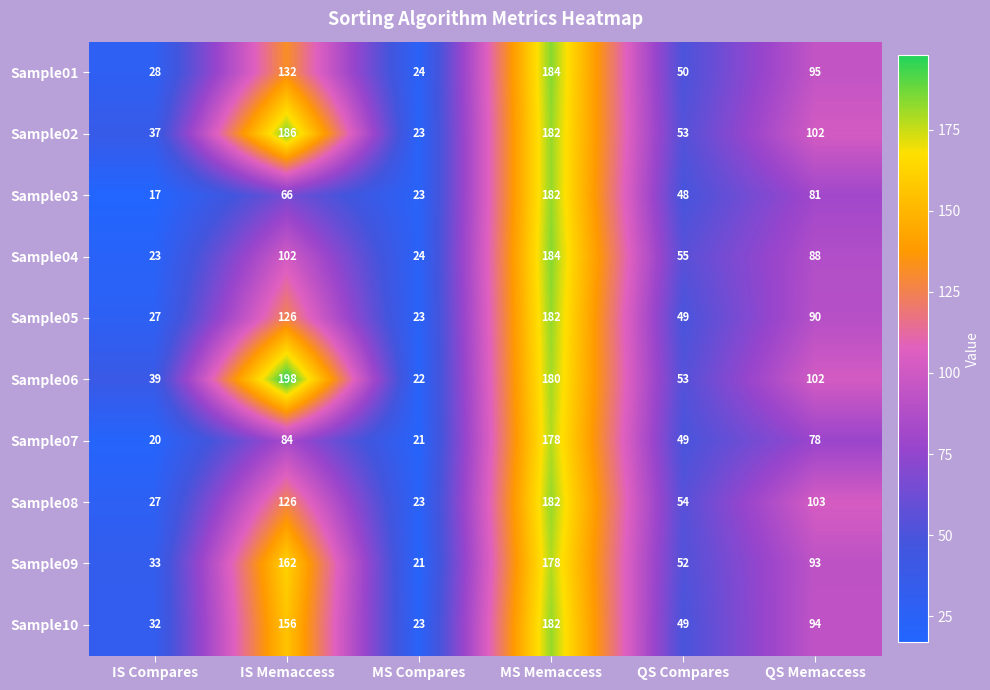

At which label does Sample02 reach its minimum?

MS Compares